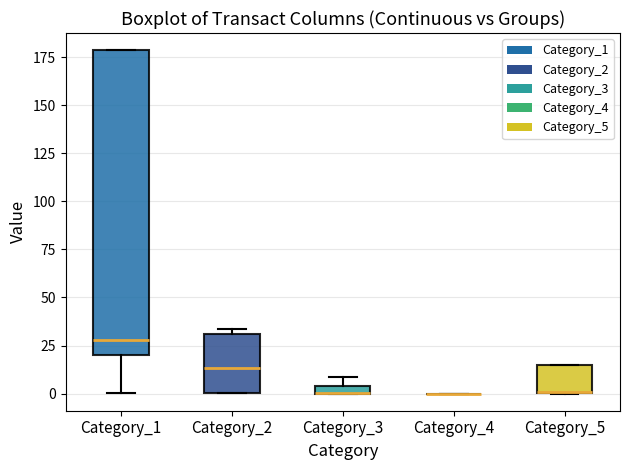

Where does the median line of the box for Category_1 sit on the y-axis? The values are not printed on the chart, so give them approximately, as read against the axis.

30